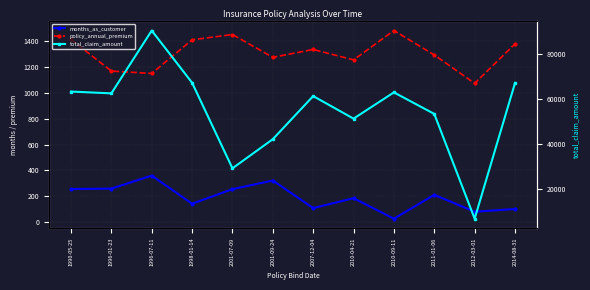

The value of policy_annual_premium at 2011-01-06 is 1295.6. True or false?

True